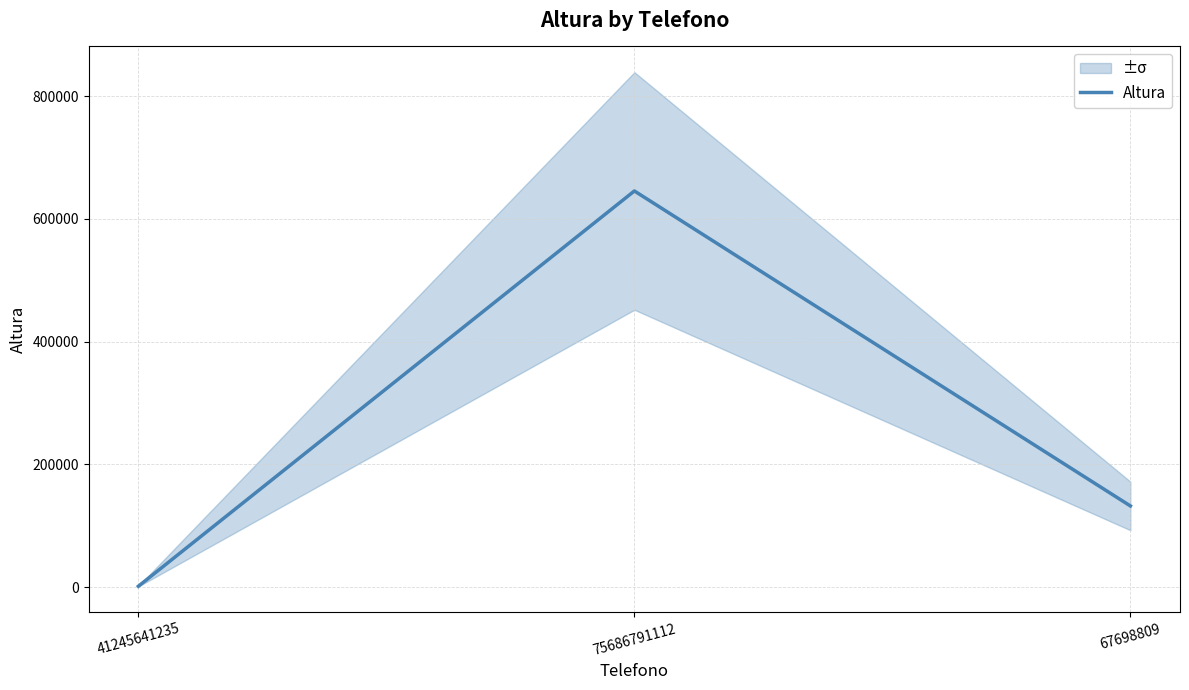

What is the difference between the maximum and minimum values?

644241